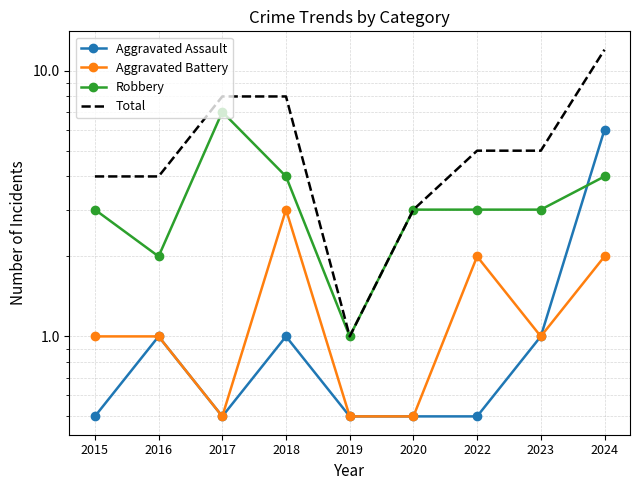

Where is Total nearest to the value 6?

2022